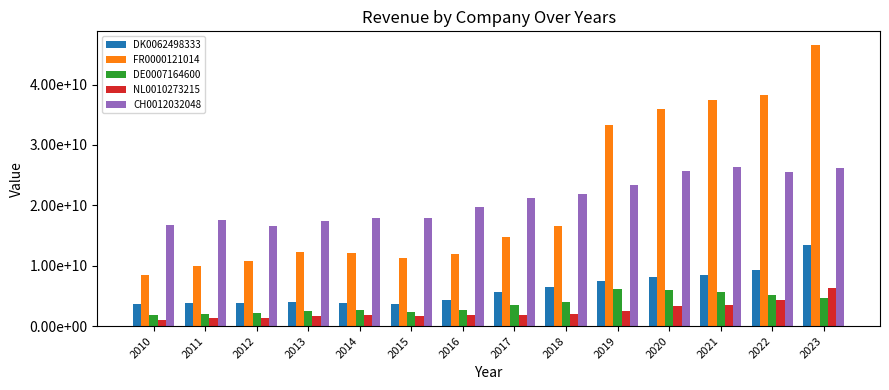

The value of FR0000121014 at 2010 is 14706462303. True or false?

False